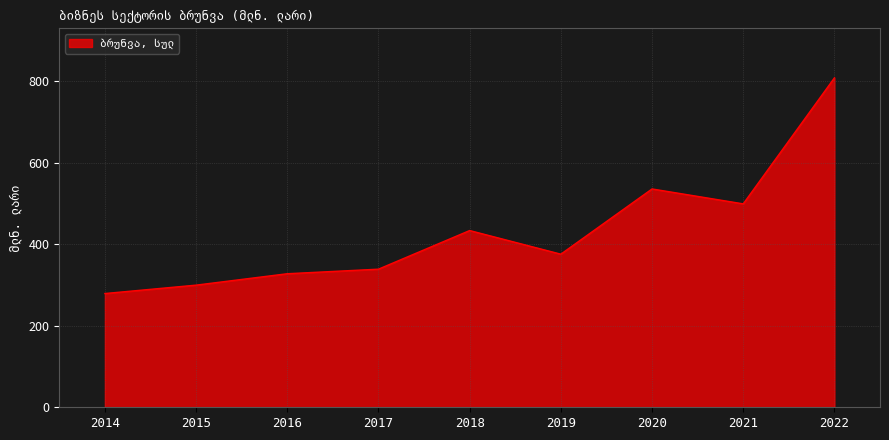

The value at 2021 is 499.3. True or false?

True